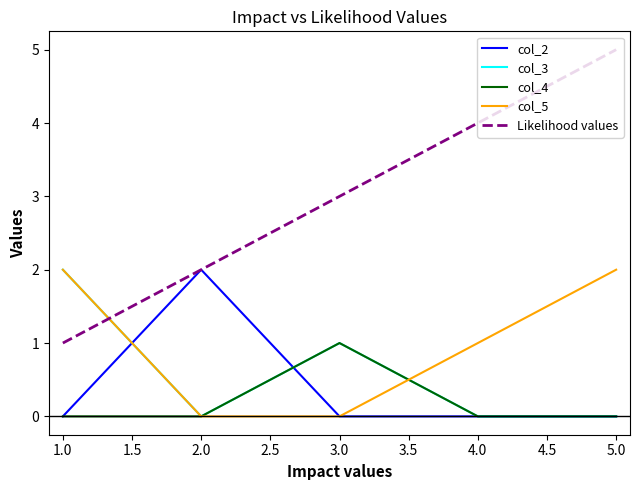

What are all the series names shown in the legend?

col_2, col_3, col_4, col_5, Likelihood values